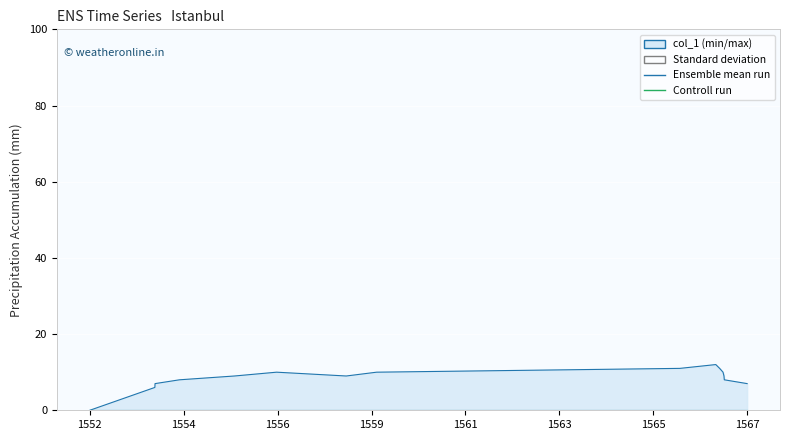

Which series has the widest spread of values?

Ensemble mean run